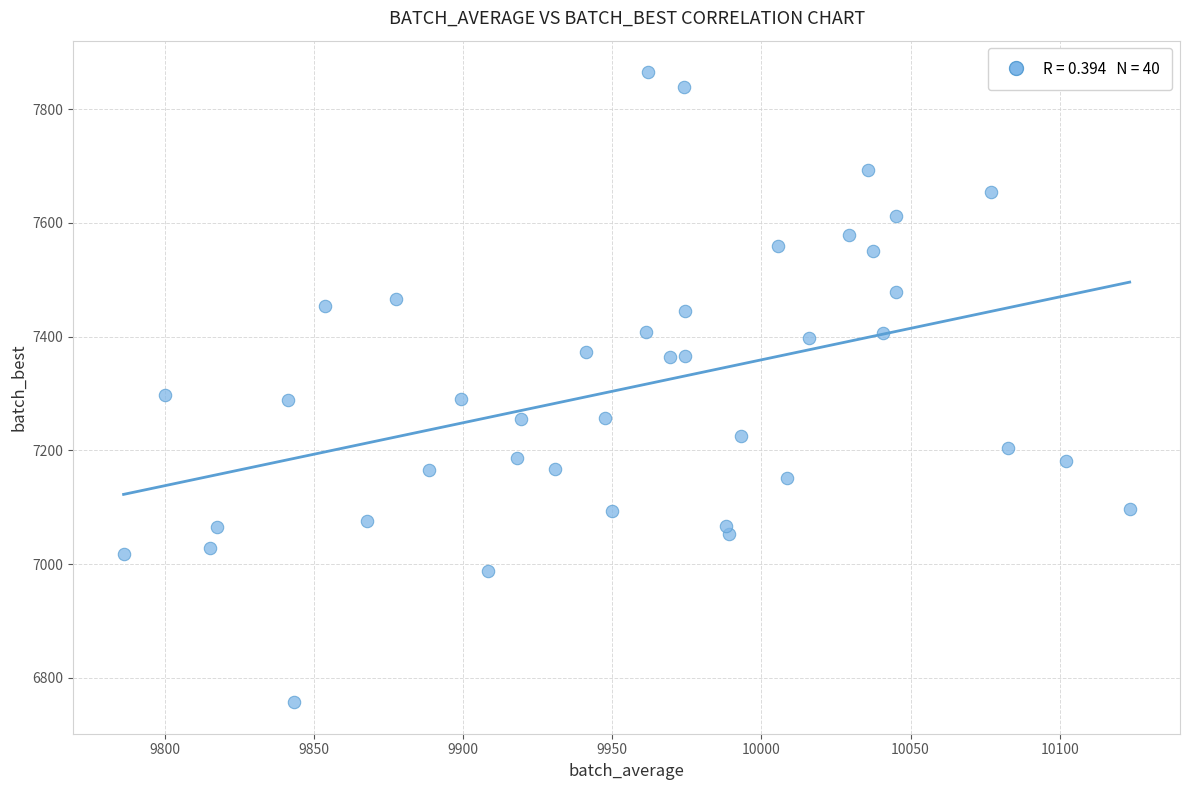

What is the range of Y values (max minus min)?

1108.0